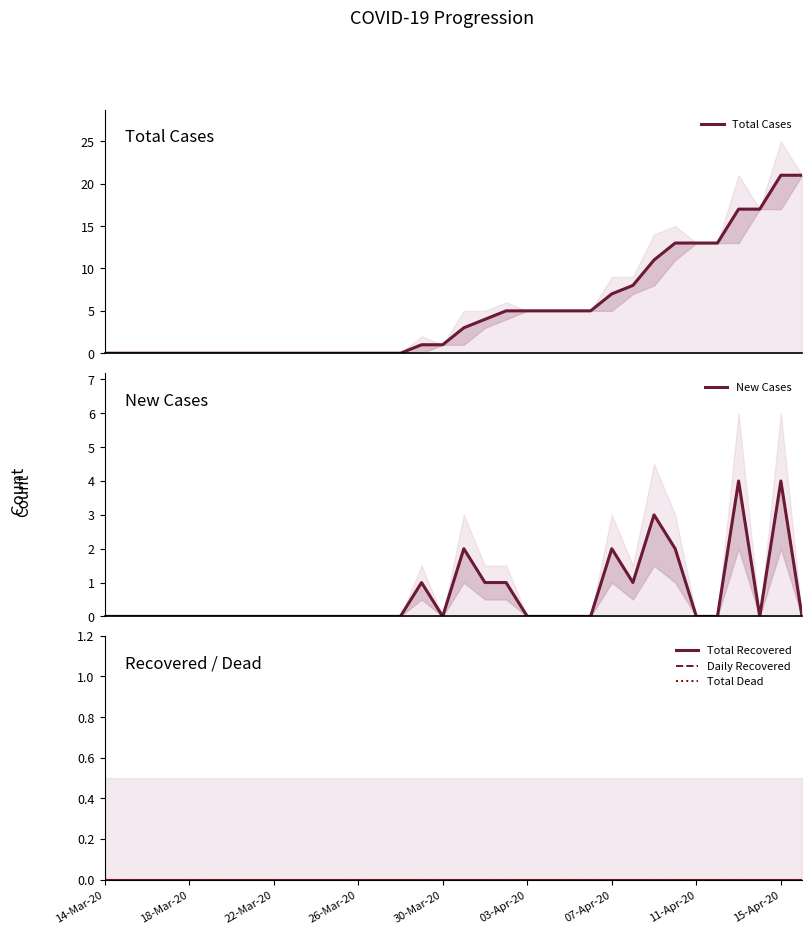

What is the sum of all Total Cases values?

175